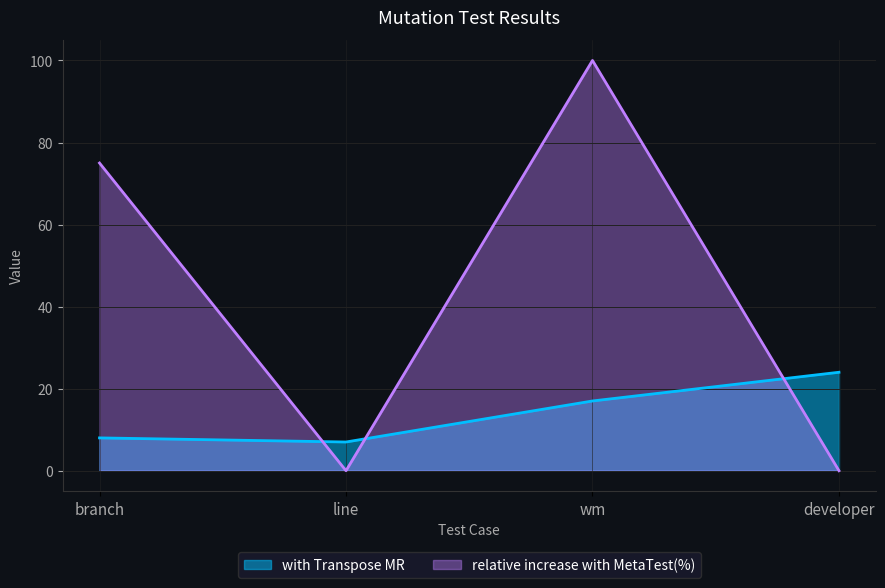

What is the difference between the with Transpose MR values at developer and branch?

16